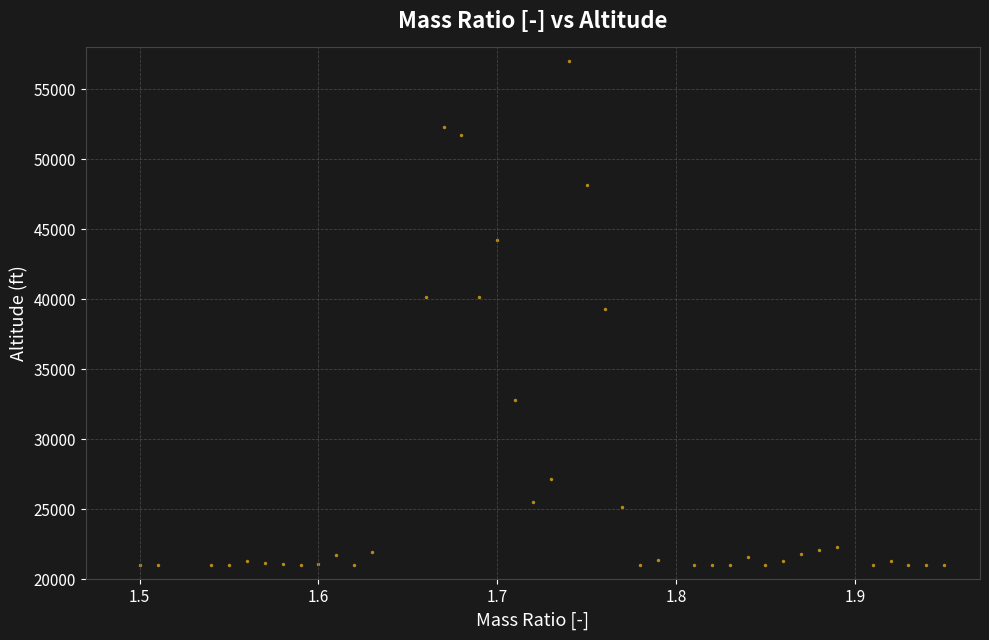

What is the range of X values (max minus min)?

0.4